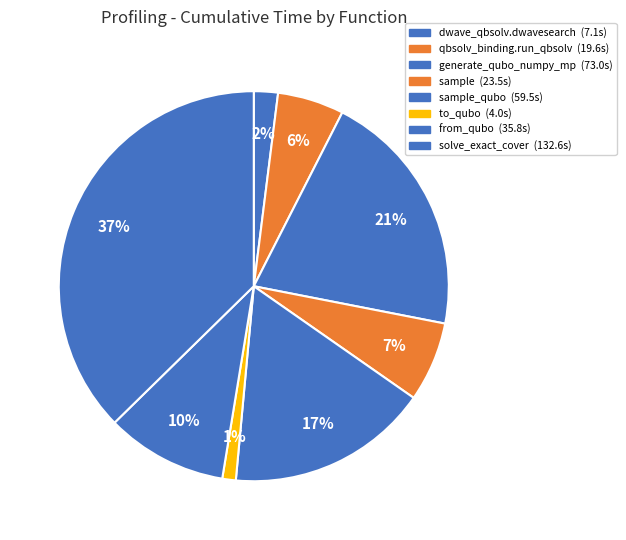

Rank the categories by value from highest to lowest.

solve_exact_cover, generate_qubo_numpy_multi_processing, sample_qubo, from_qubo, sample, dwave_qbsolv.qbsolv_binding.run_qbsolv, dwave_qbsolv.dwavesearch, to_qubo